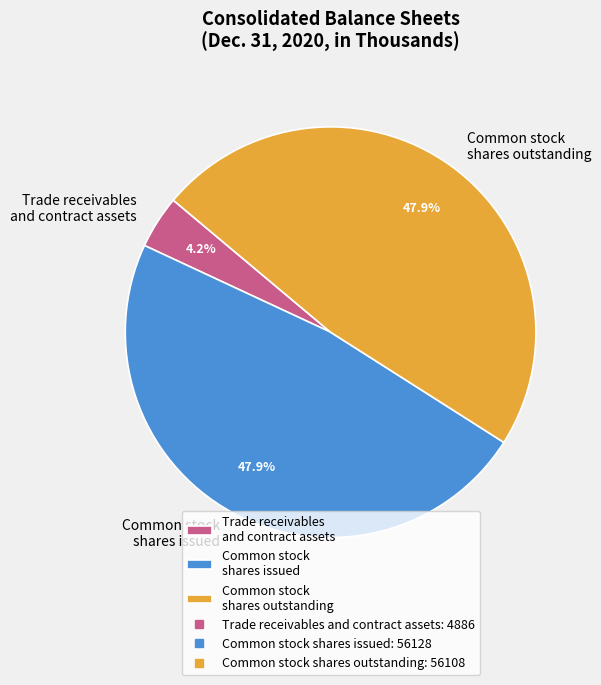

Does Trade receivables and contract assets represent more than half of the total?

No